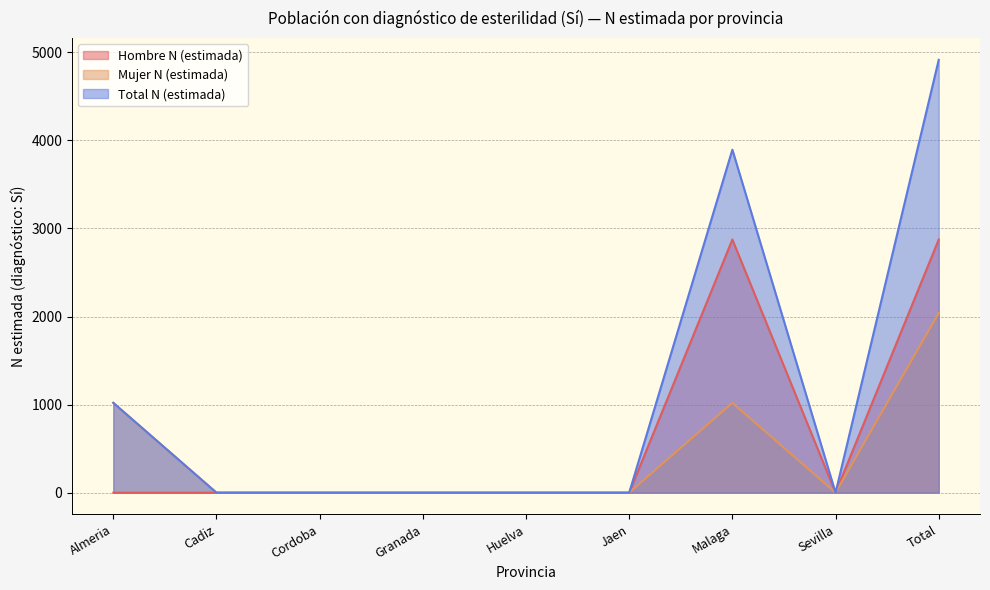

What value does the Mujer N (estimada) series have at Malaga, to the nearest 100?

1000